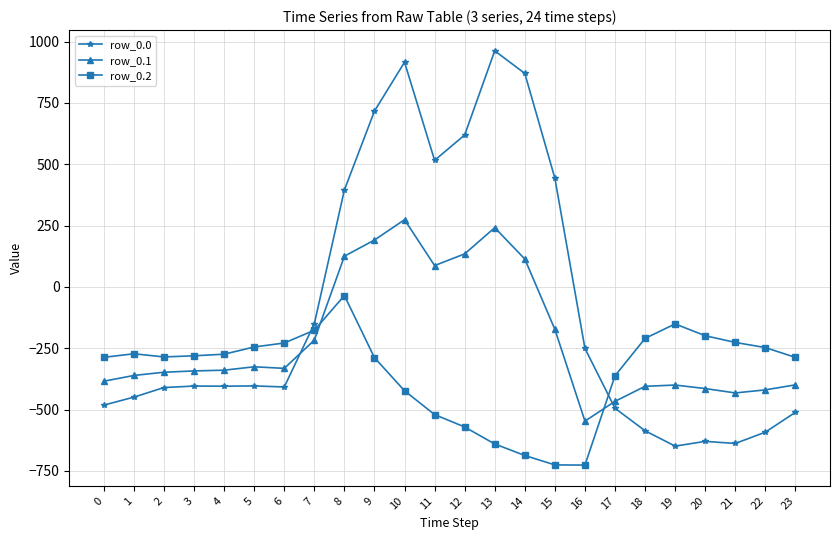

Rank the series at 7 from highest to lowest value.

row_0.0, row_0.2, row_0.1